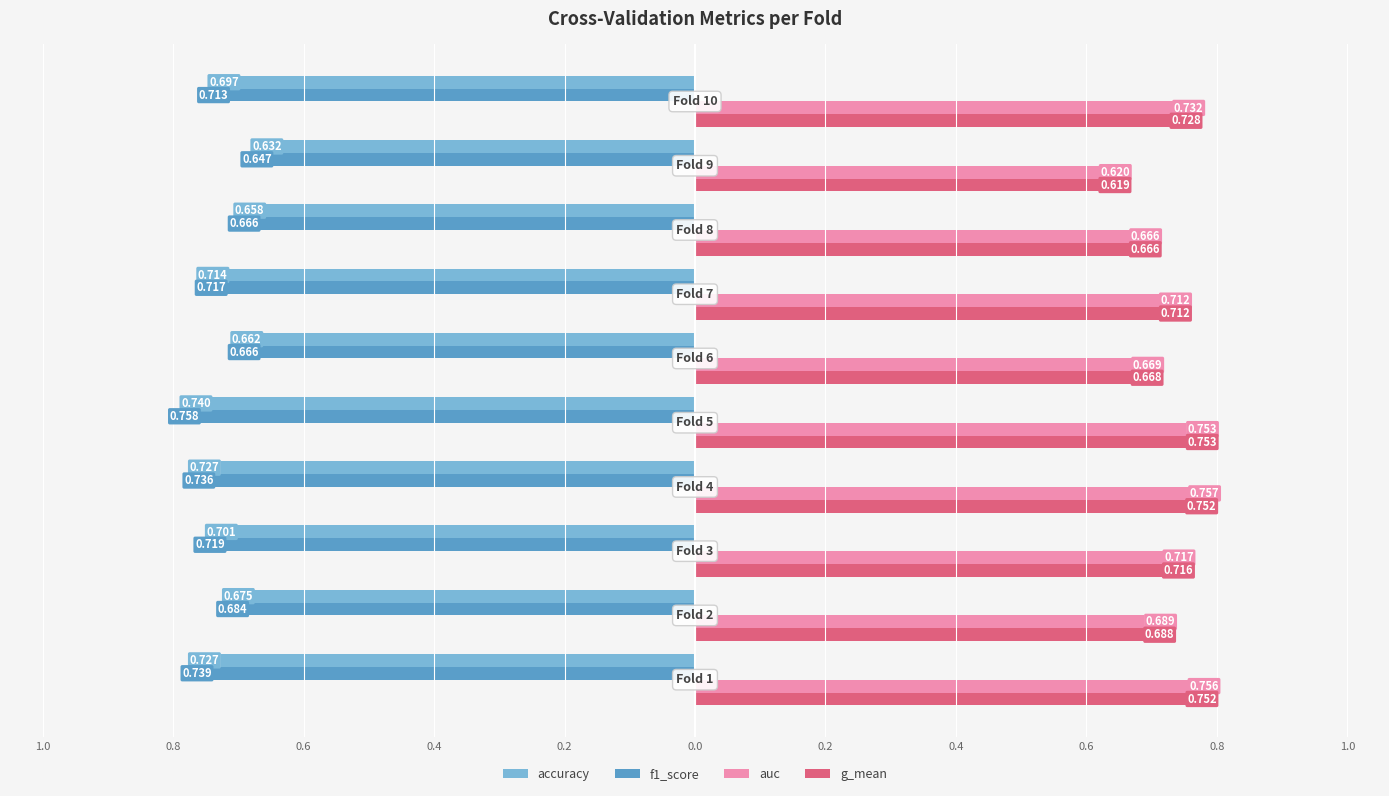

Reading right to left, transcribe all the data shown in this chart.

accuracy: -0.7	-0.6	-0.7	-0.7	-0.7	-0.7	-0.7	-0.7	-0.7	-0.7
f1_score: -0.7	-0.6	-0.7	-0.7	-0.7	-0.8	-0.7	-0.7	-0.7	-0.7
auc: 0.7	0.6	0.7	0.7	0.7	0.8	0.8	0.7	0.7	0.8
g_mean: 0.7	0.6	0.7	0.7	0.7	0.8	0.8	0.7	0.7	0.8